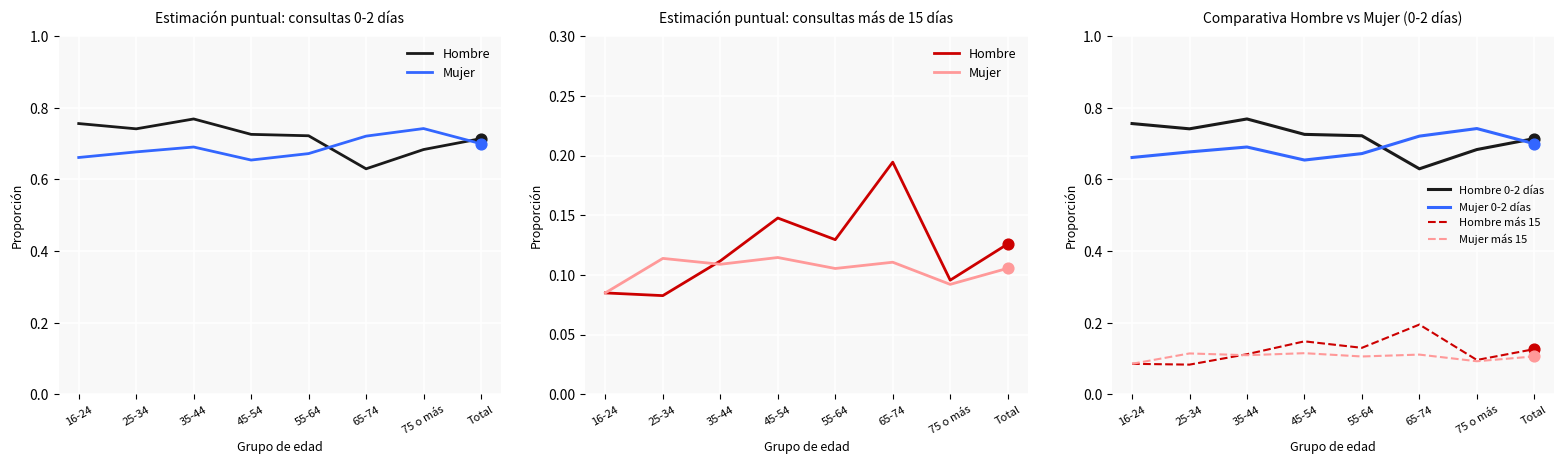

True or false: Hombre más 15 has a value of 0.2 at 75 o más.

False